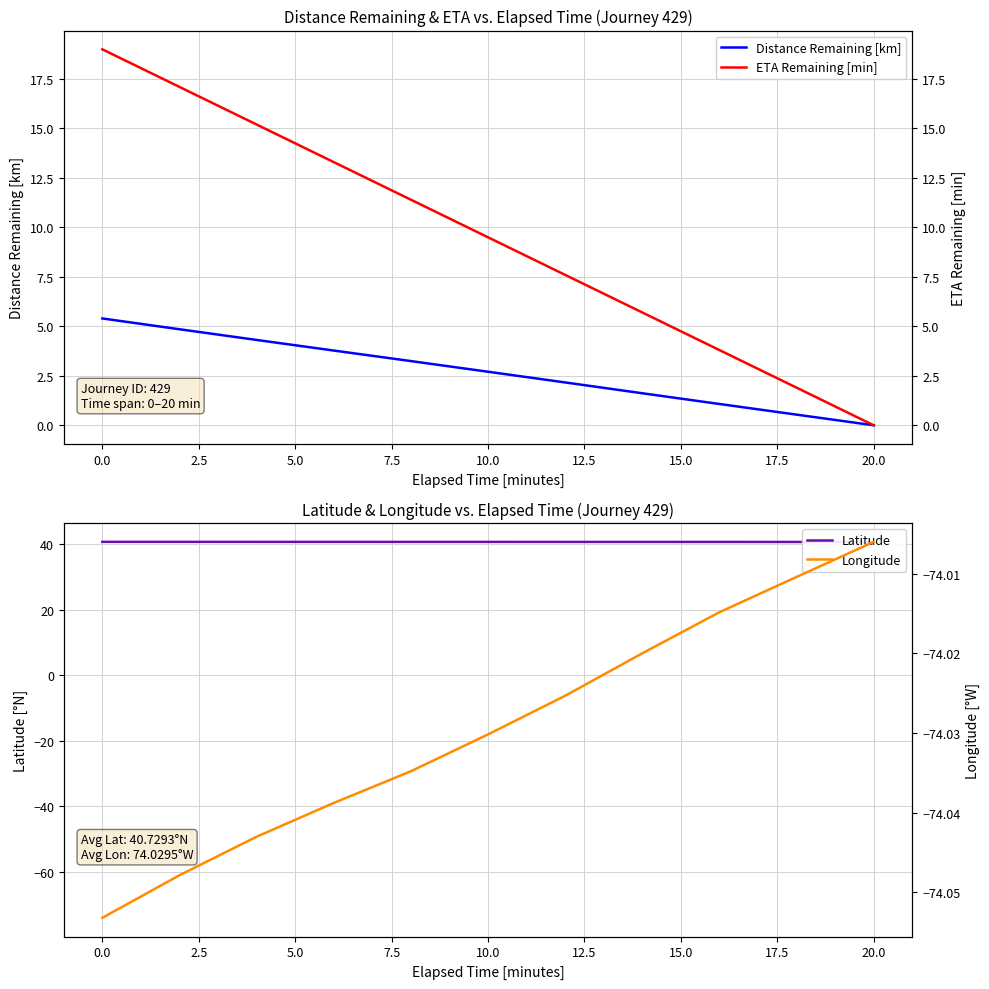

True or false: Distance Remaining [km] has a value of 5.4 at 0.0.

True